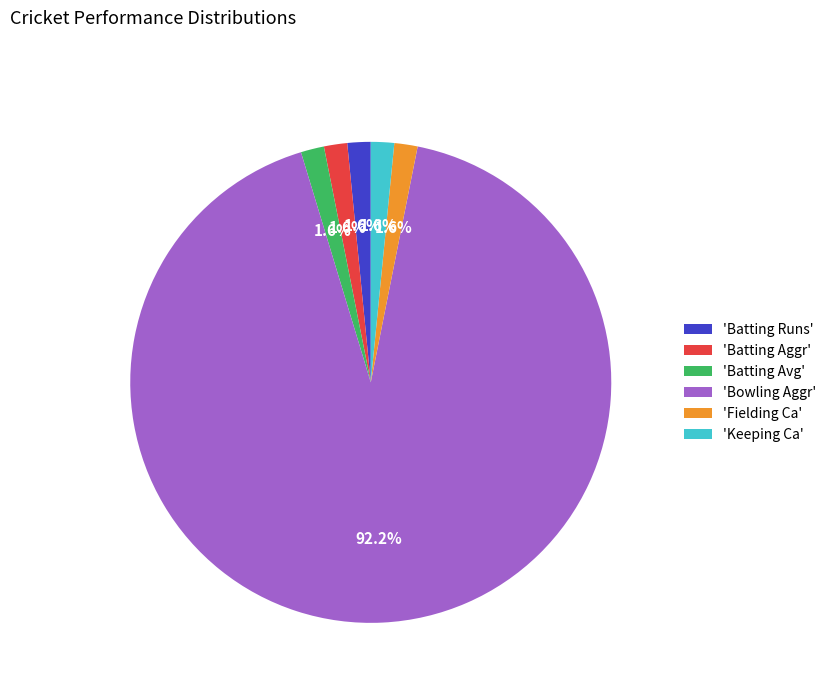

To the nearest percent, what is the average slice percentage?

17%